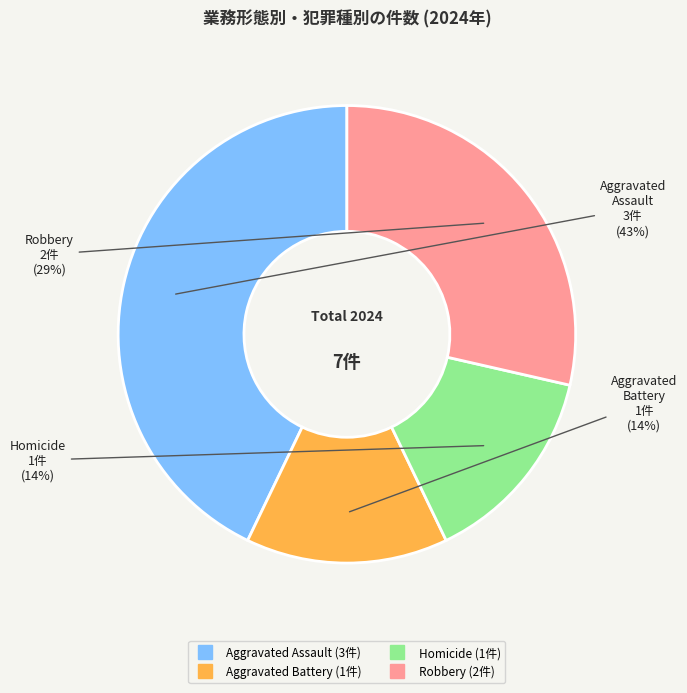

To the nearest percent, what portion does Homicide represent?

14%